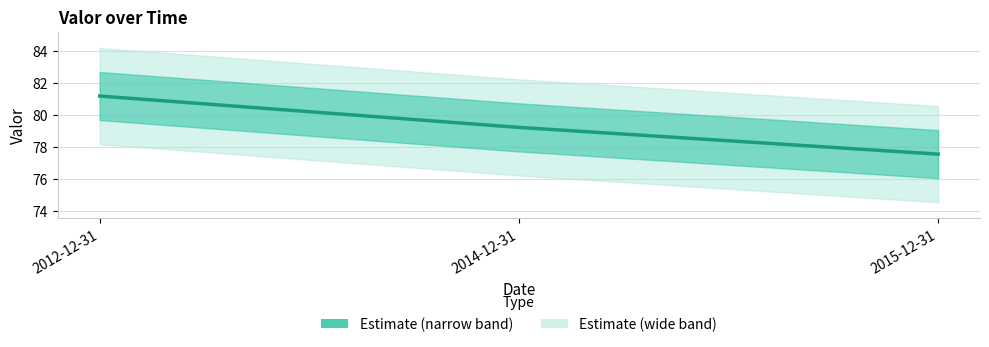

What is the label of the 1st point from the right?

2015-12-31